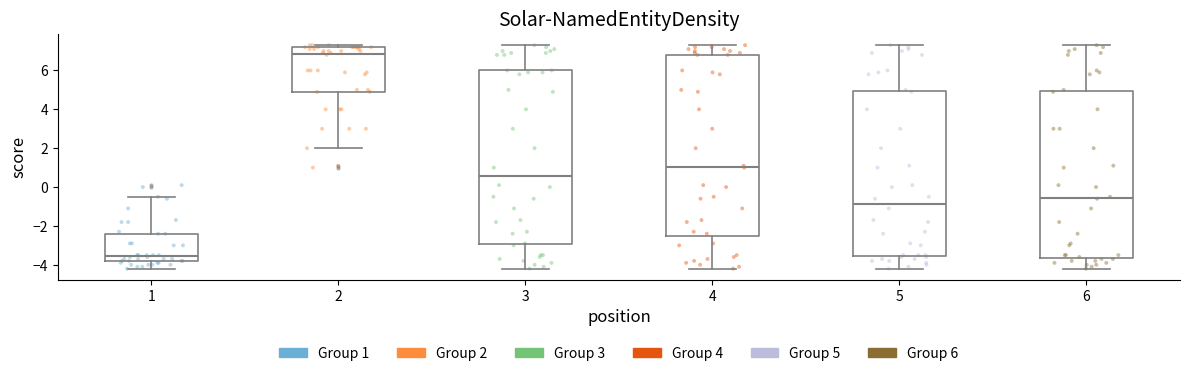

Where is the upper edge of the box at x = 6 on the y-axis? The values are not printed on the chart, so give them approximately, as read against the axis.

5.0